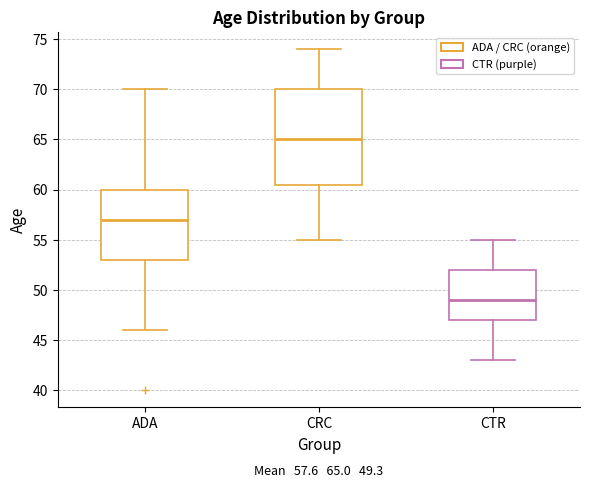

Which box is the tallest, from its lower edge to its upper edge?

CRC